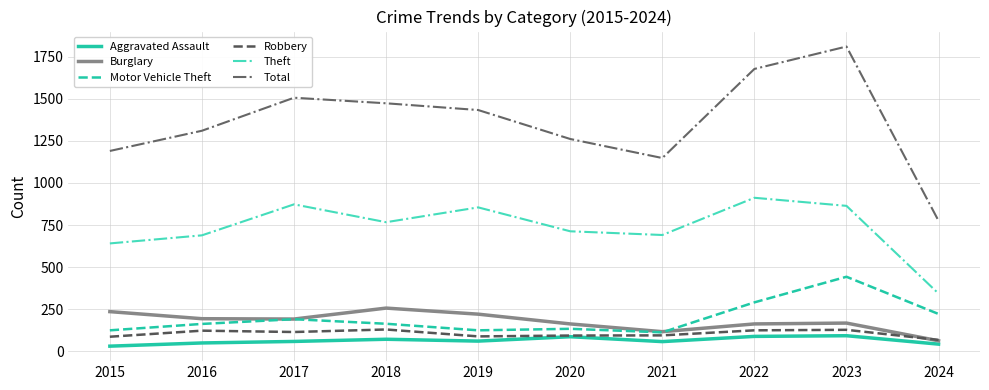

What is the average value of the Motor Vehicle Theft series?

197